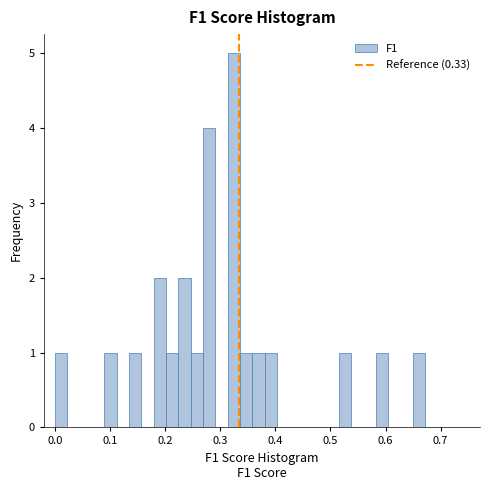

Read against the x-axis, roughly where is the centre of the tallest bar?

0.32